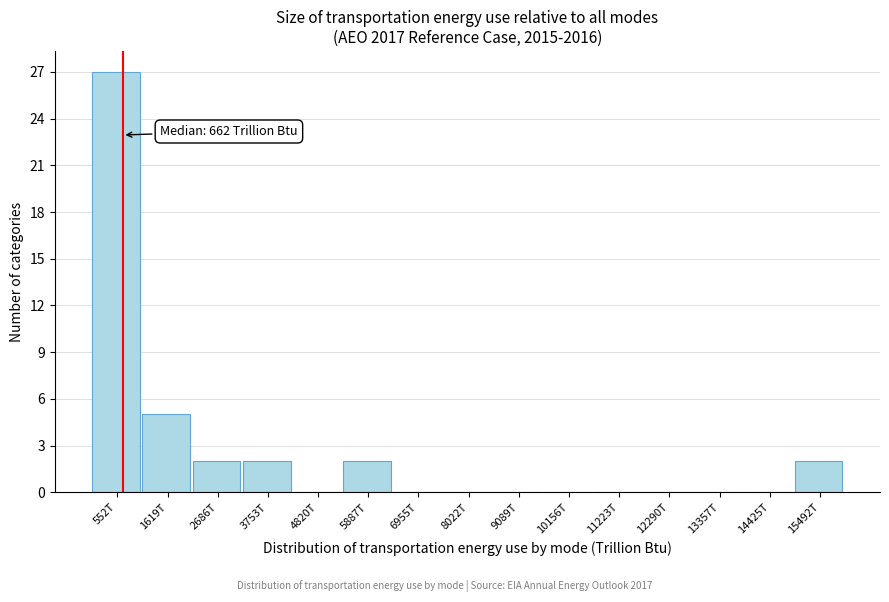

Reading left to right, transcribe all the data shown in this chart.

552T=27	1619T=5	2686T=2	3753T=2	4820T=0	5887T=2	6955T=0	8022T=0	9089T=0	10156T=0	11223T=0	12290T=0	13357T=0	14425T=0	15492T=2